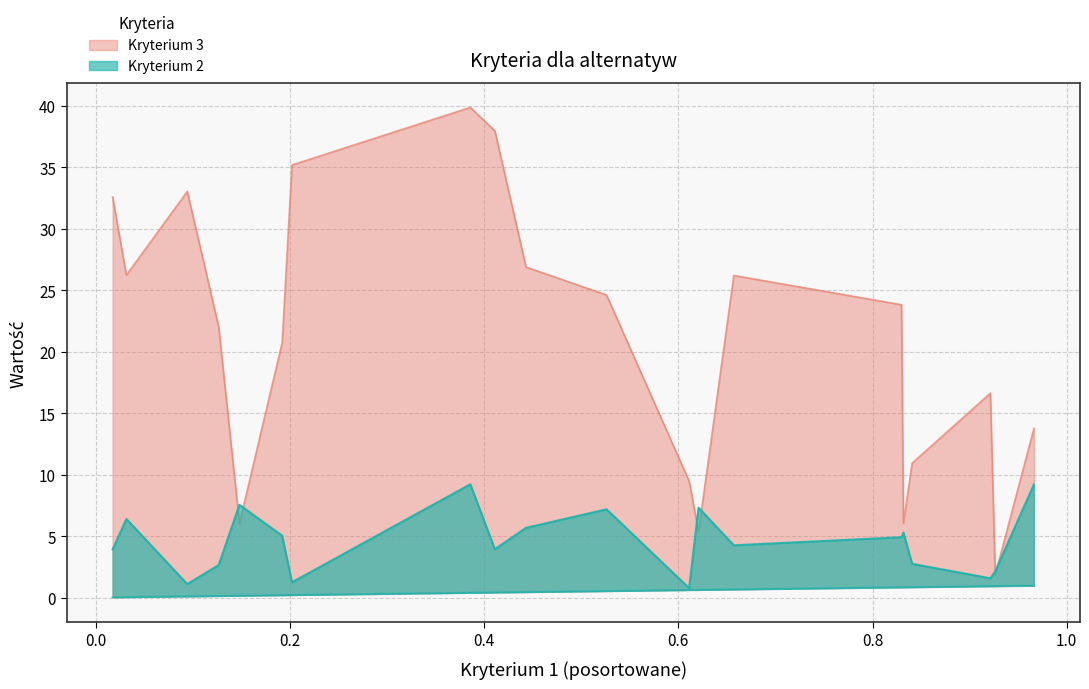

List the labels in order of Kryterium 3 value, largest first.

Alternatywa10, Alternatywa2, Alternatywa8, Alternatywa18, Alternatywa1, Alternatywa7, Alternatywa16, Alternatywa5, Alternatywa11, Alternatywa20, Alternatywa17, Alternatywa4, Alternatywa13, Alternatywa19, Alternatywa15, Alternatywa3, Alternatywa14, Alternatywa6, Alternatywa9, Alternatywa12